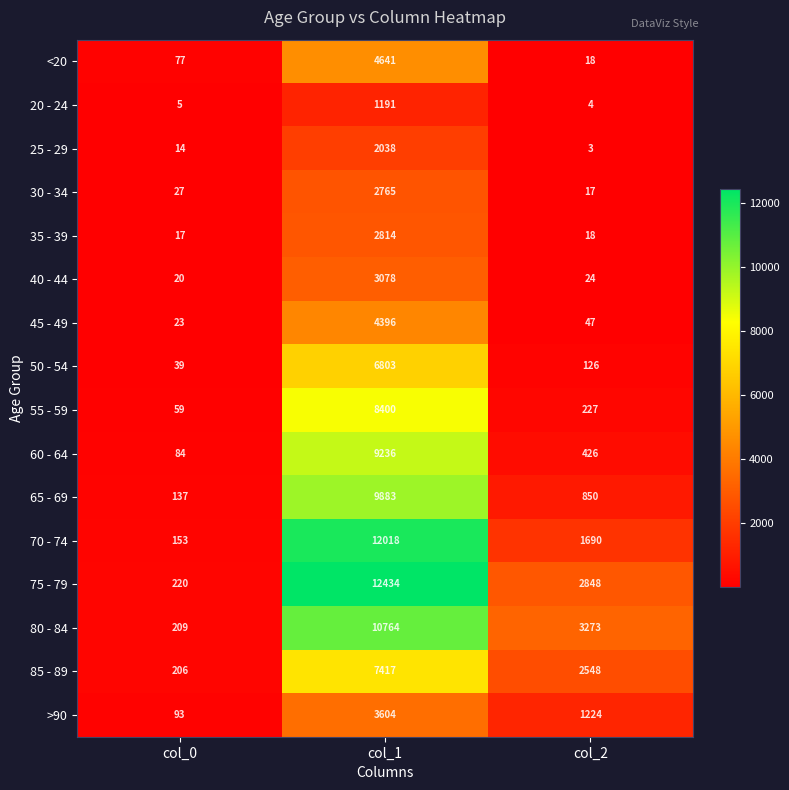

Which category has the highest value across all series?

col_1